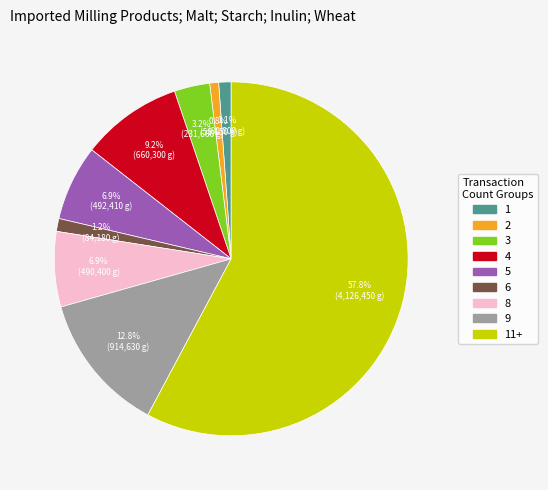

Is there a majority slice in this chart?

Yes